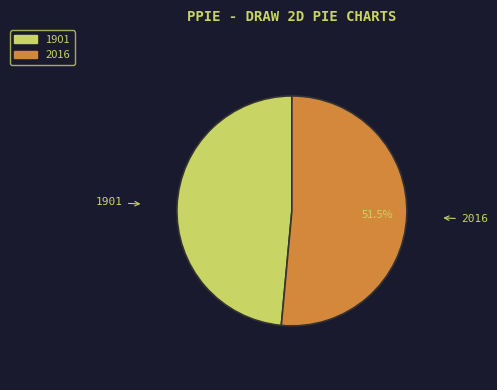

How many segments does this pie chart have?

2